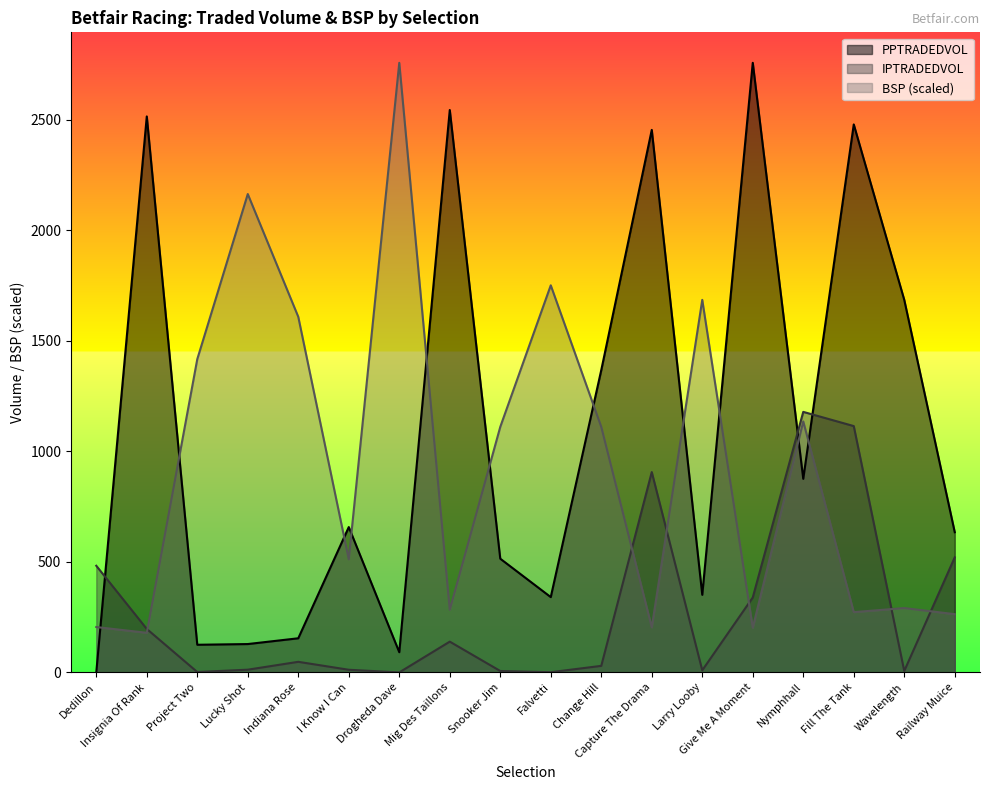

Reading left to right, list all the values displayed in this chart.

PPTRADEDVOL: 0.0	2514.5	125.0	128.2	154.4	657.4	91.3	2543.6	514.3	340.5	1367.4	2453.6	350.9	2757.1	875.5	2478.4	1685.0	634.1
IPTRADEDVOL: 482.3	196.6	1.8	12.3	47.9	12.0	0.0	139.2	6.4	0.9	29.6	906.0	9.5	338.8	1178.3	1114.1	6.5	520.3
BSP: 205.2	179.2	1416.8	2163.5	1608.3	511.6	2757.1	283.4	1110.5	1750.7	1110.5	203.7	1684.9	202.2	1135.0	272.6	291.0	263.5